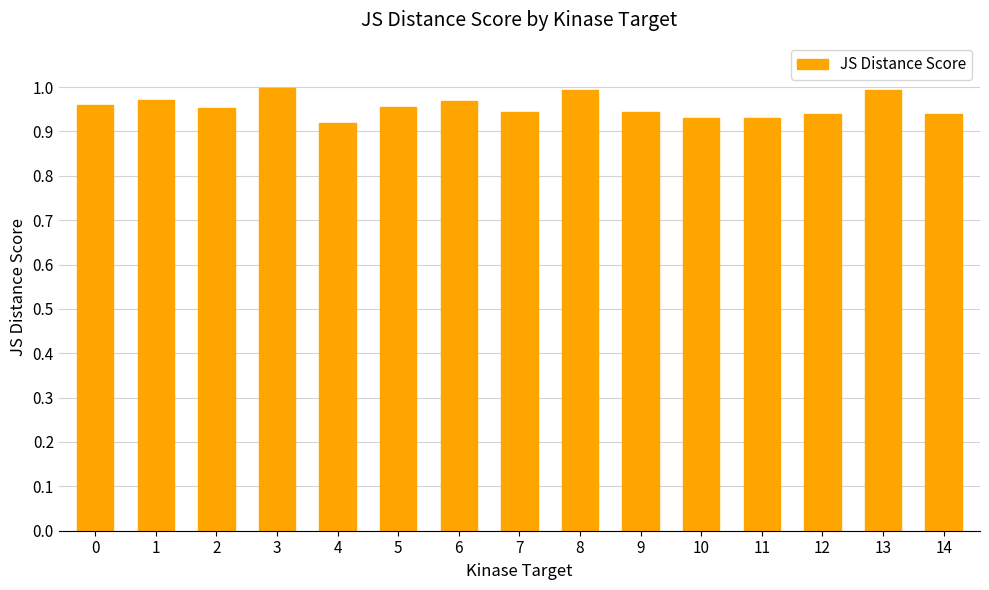

The value at 5 is 1.0. True or false?

True